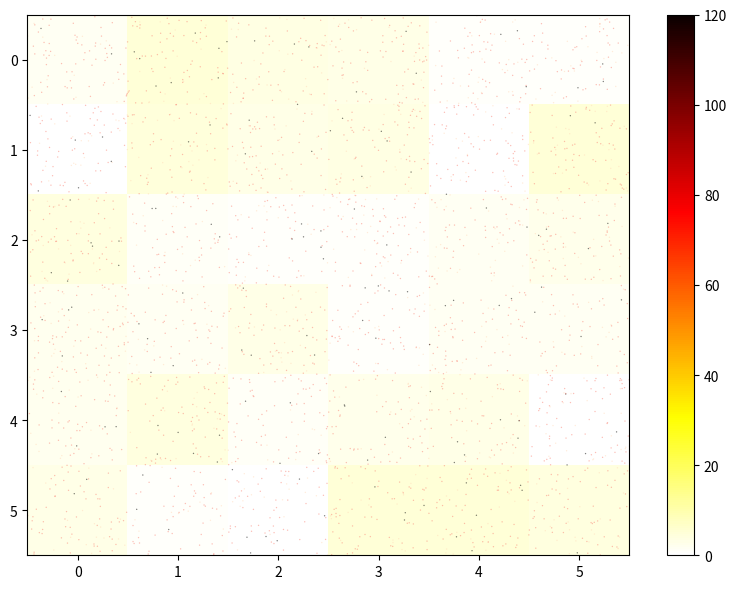

What is the smallest value displayed?

0.1